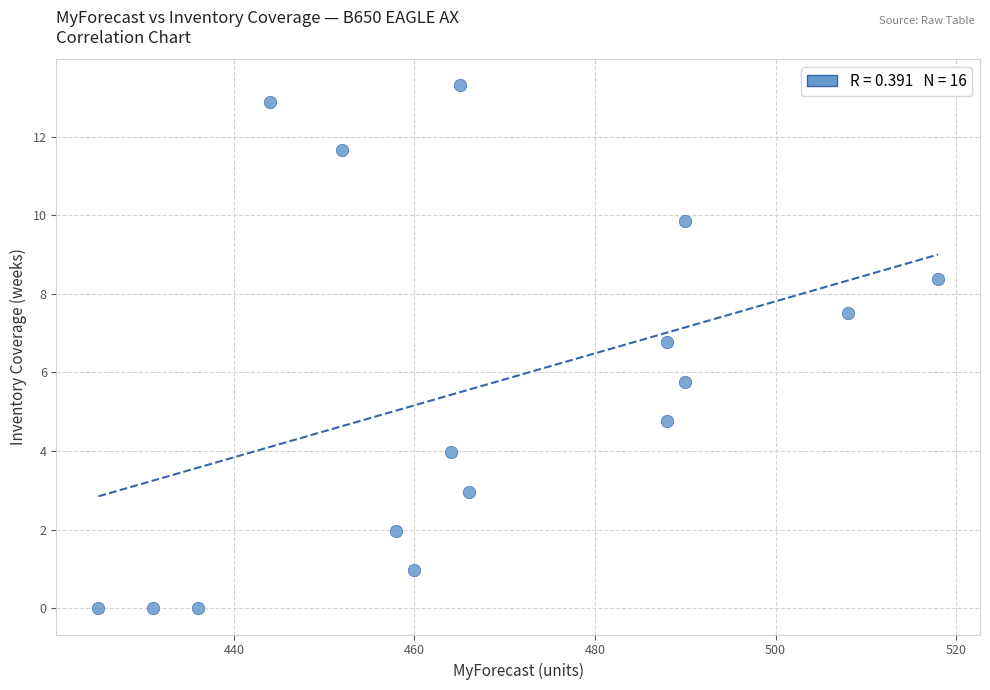

What is the range of Y values (max minus min)?

13.3